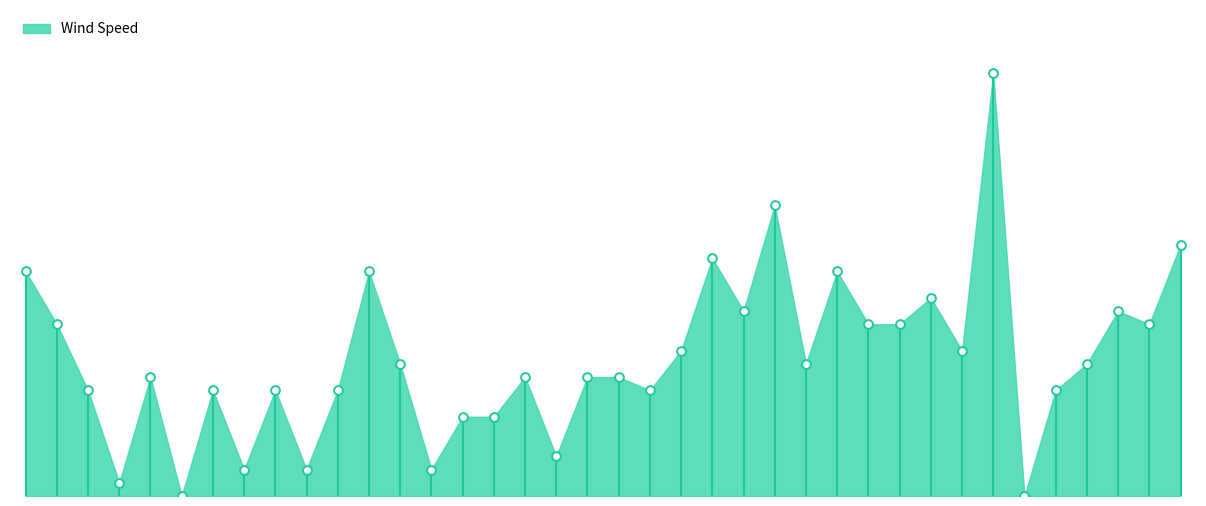

Which has a higher value, ODIHAM or KIRKWALL?

ODIHAM